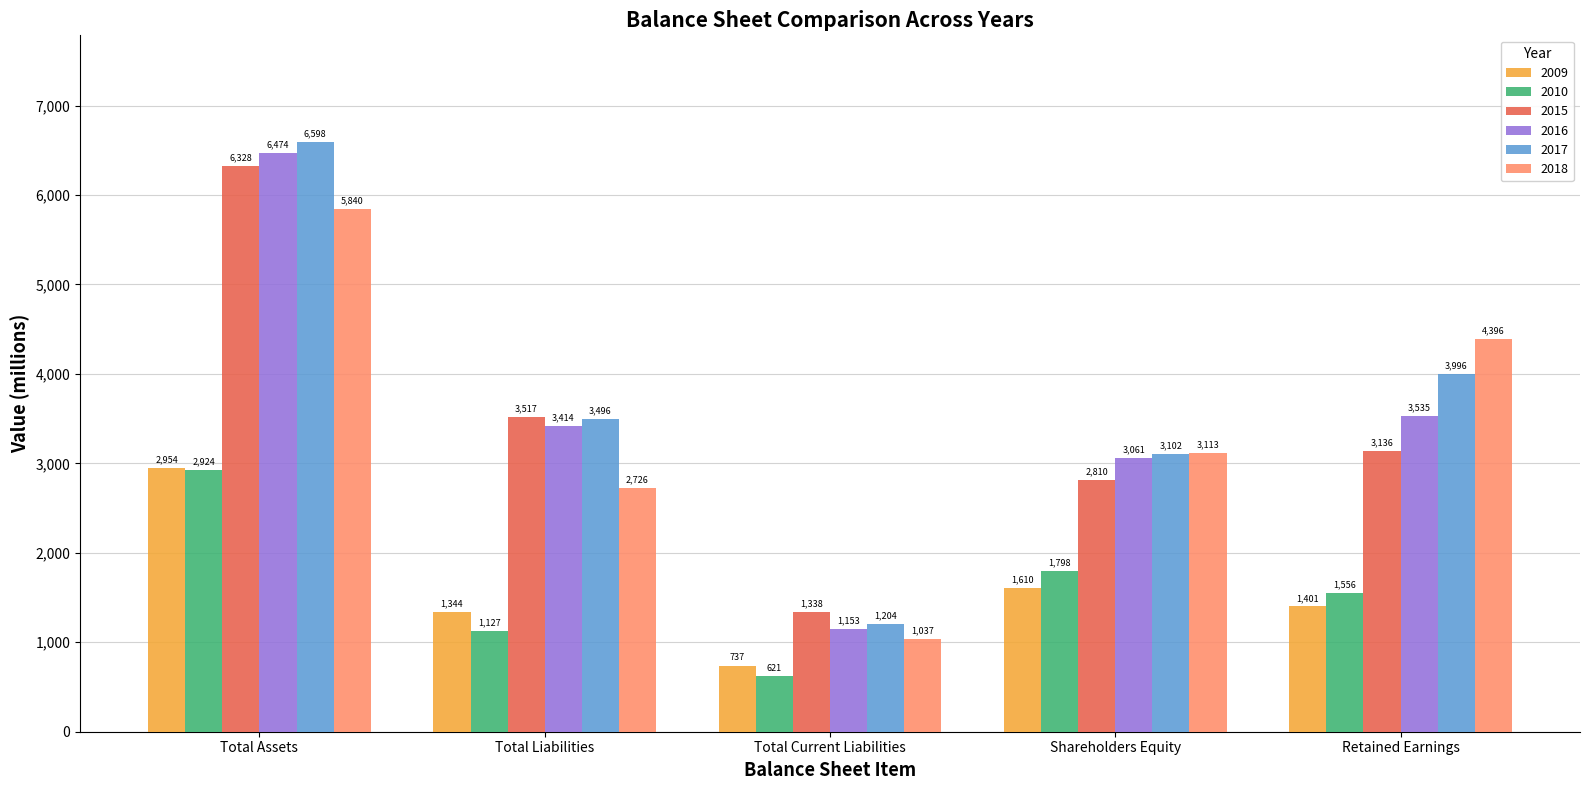

Which series changed the most between Total Liabilities and Retained Earnings?

2018